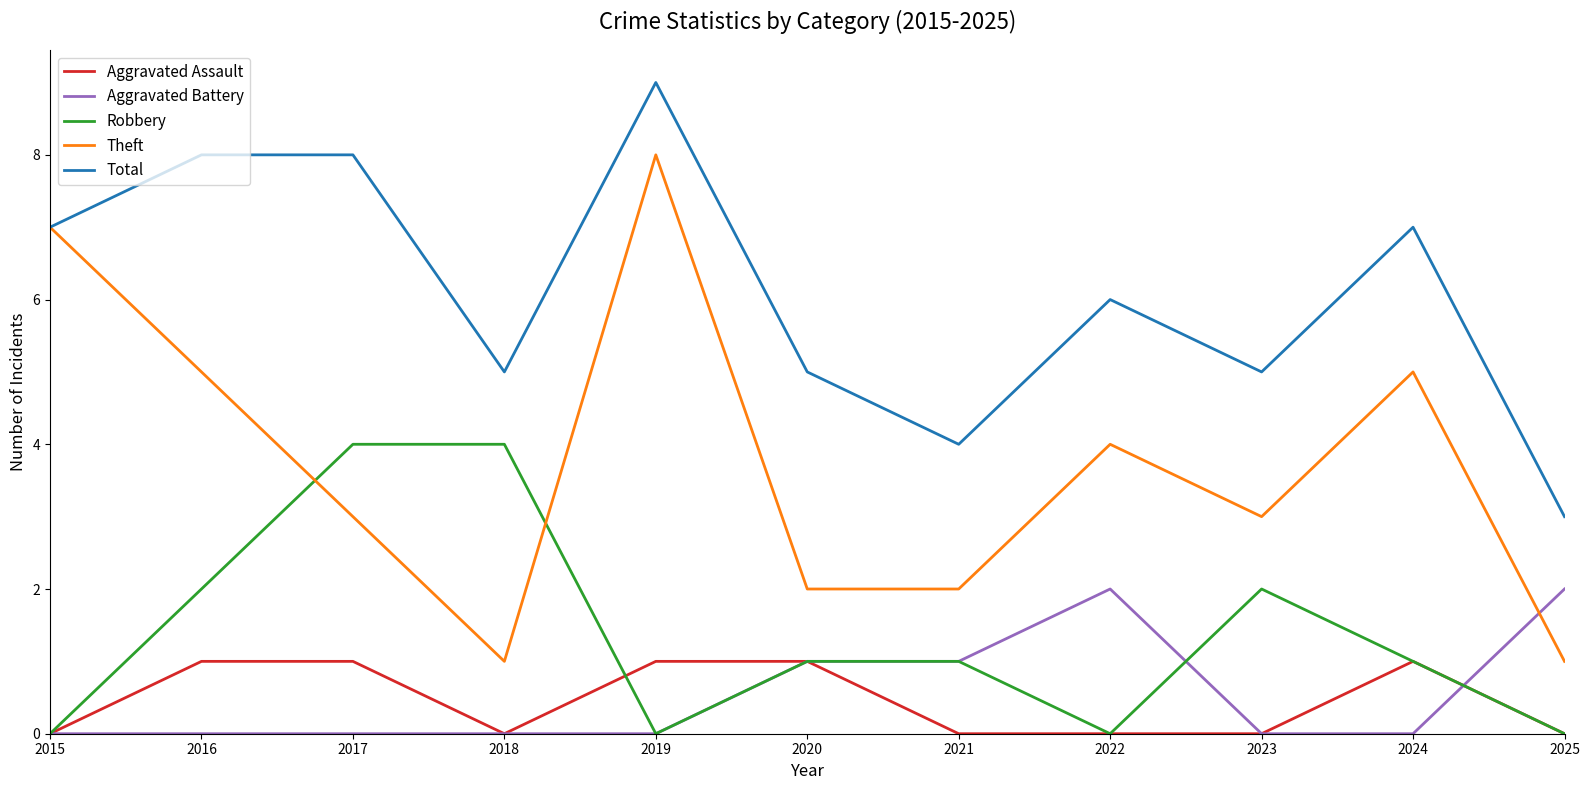

The Total series shows 12 at 2015. True or false?

False